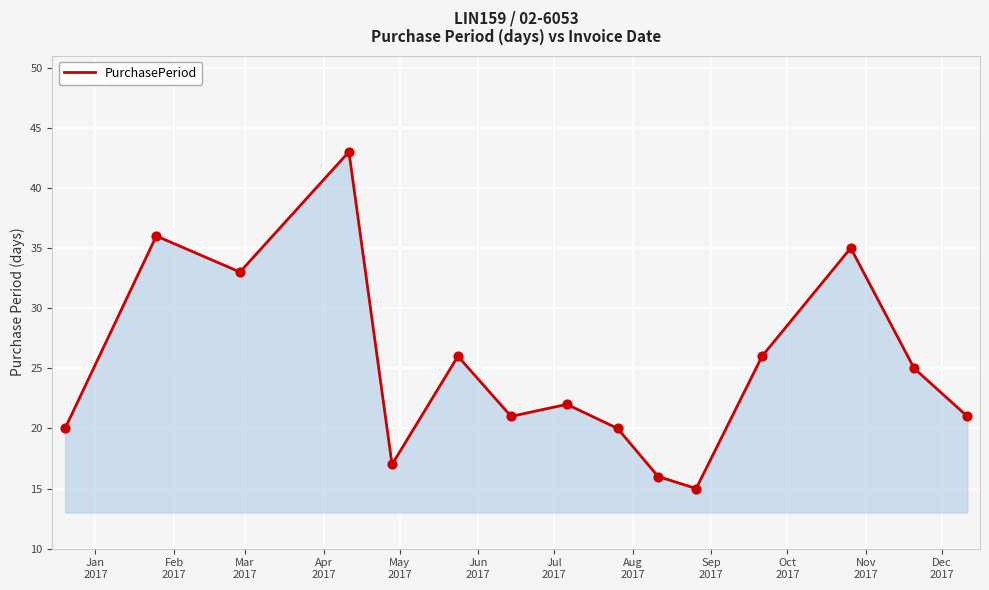

What is the minimum value shown in the chart?

15